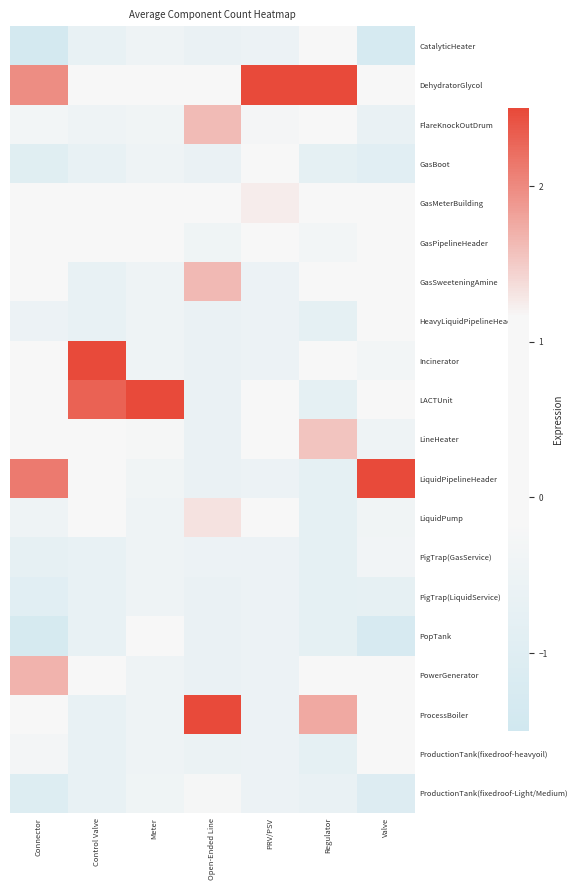

At Regulator, list the series in order from smallest to largest.

GasBoot, HeavyLiquidPipelineHeader, LACTUnit, LiquidPipelineHeader, LiquidPump, PigTrap(GasService), PigTrap(LiquidService), PopTank, ProductionTank(fixedroof-heavyoil), ProductionTank(fixedroof-Light/Medium), GasPipelineHeader, GasSweeteningAmine, FlareKnockOutDrum, CatalyticHeater, GasMeterBuilding, Incinerator, PowerGenerator, LineHeater, ProcessBoiler, DehydratorGlycol